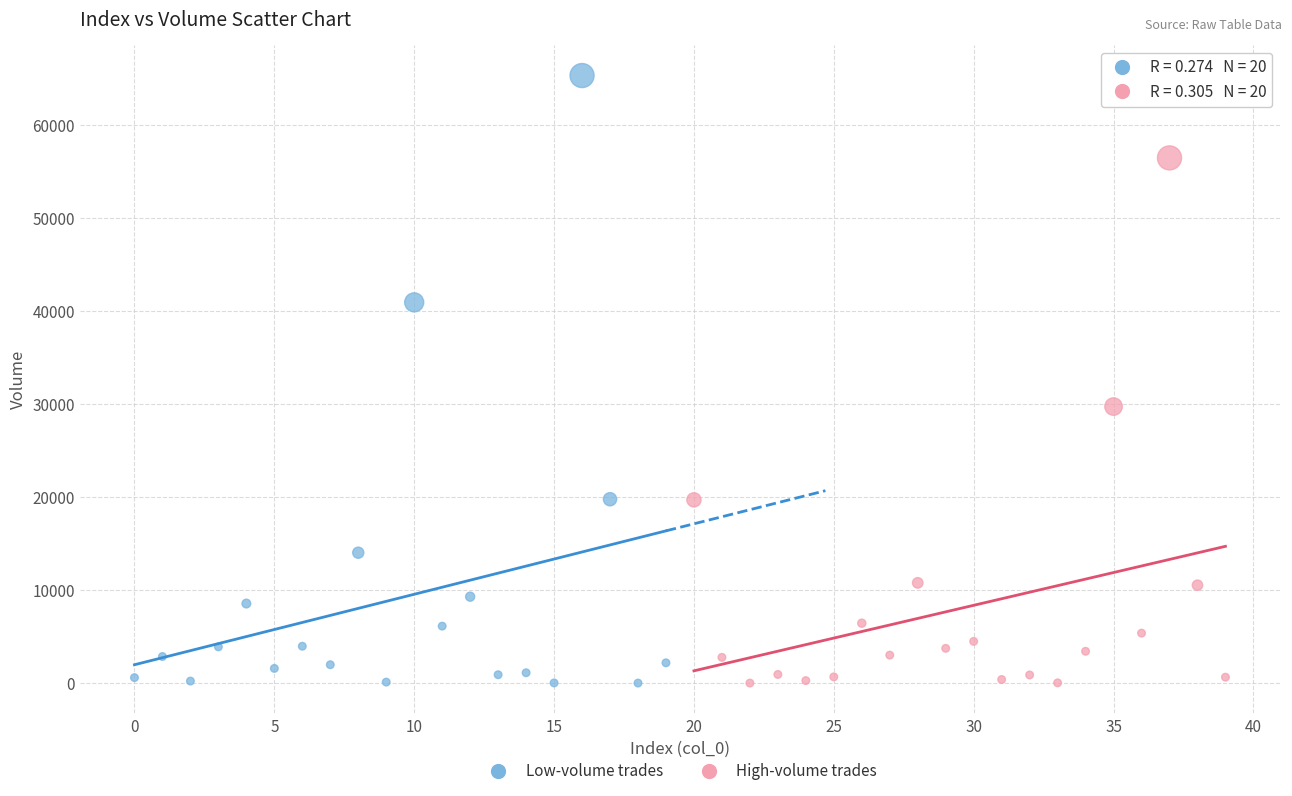

Which series reaches the maximum Y coordinate?

Low-volume trades